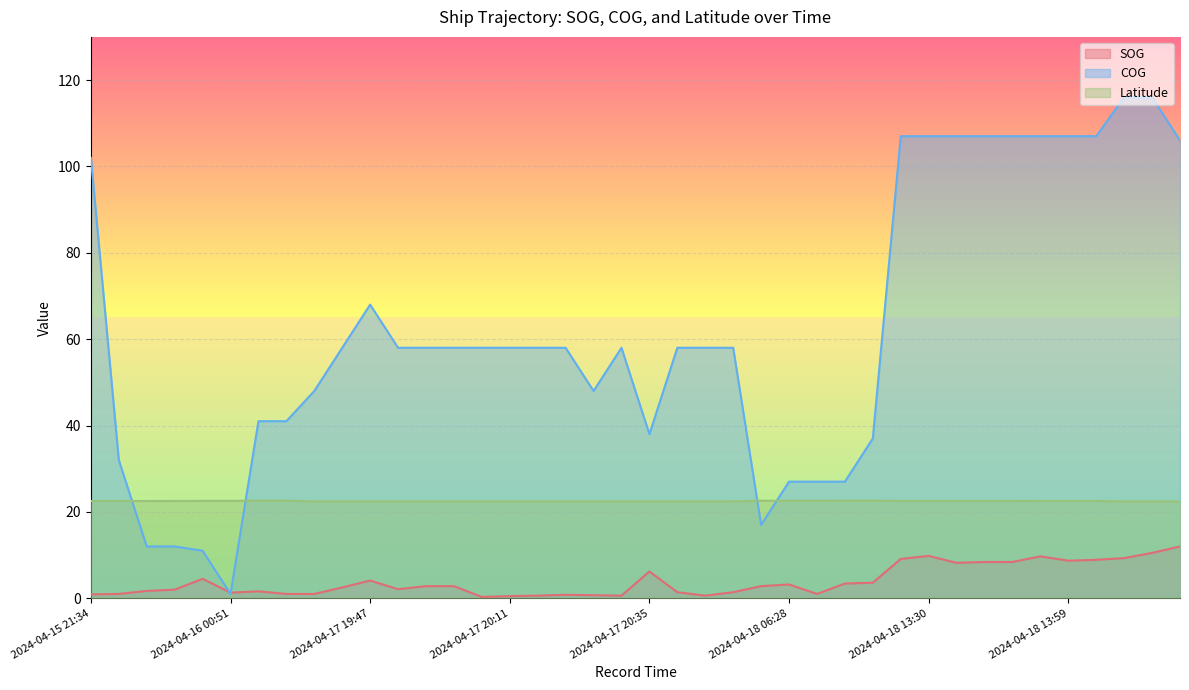

What position from the right is 2024-04-18 06:28?

15